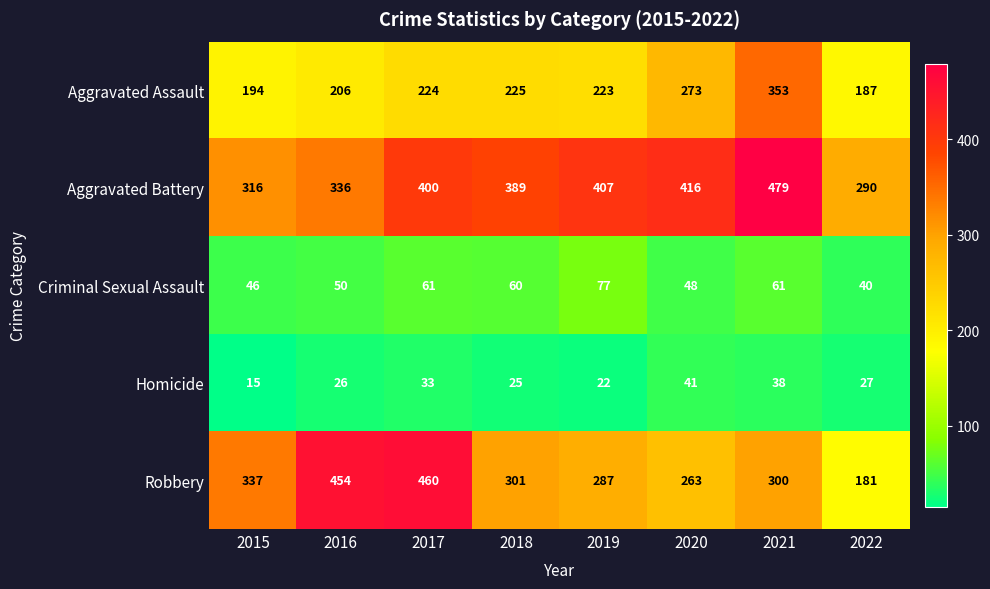

What value does the Robbery series have at 2022, to the nearest 50?

200